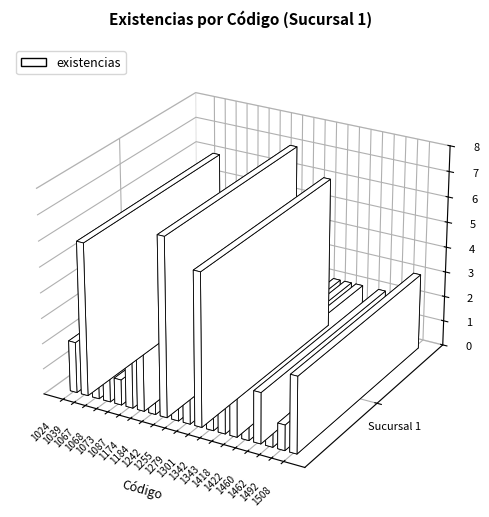

List the labels in order of value, smallest first.

1067, 1068, 1073, 1255, 1422, 1462, 1492, 1024, 1184, 1342, 1343, 1418, 1460, 1087, 1174, 1508, 1279, 1039, 1301, 1242